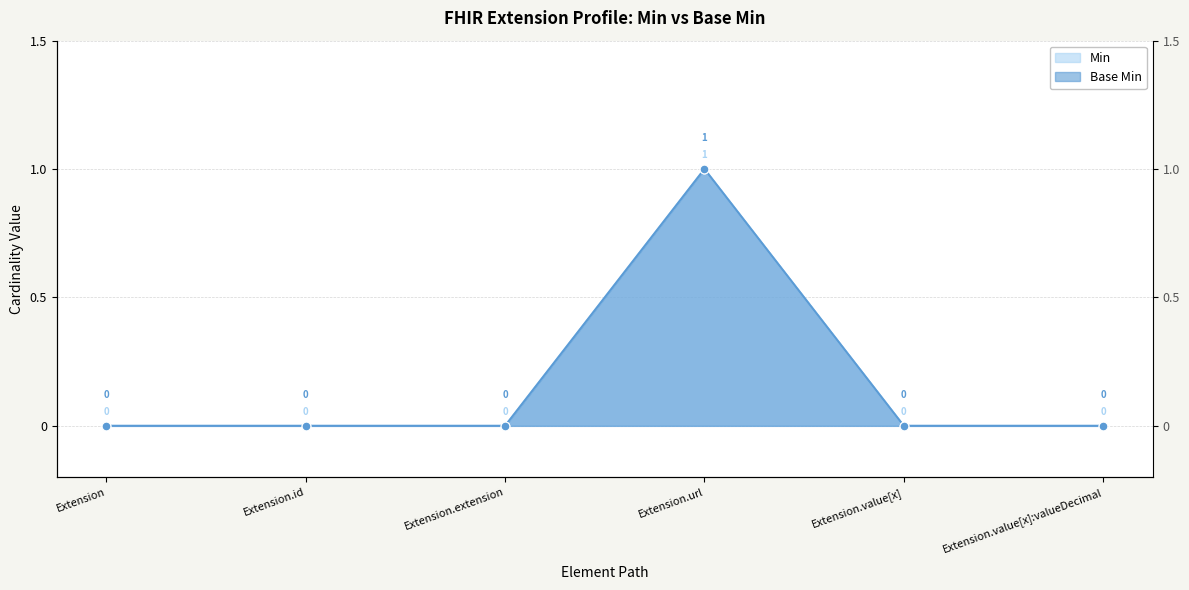

Which series reaches the maximum Y coordinate?

Min